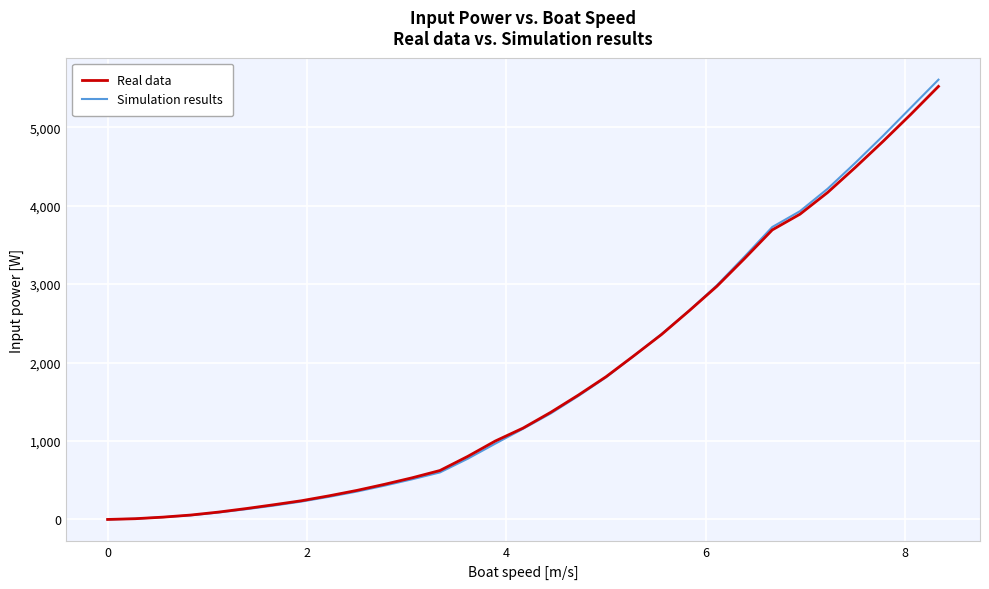

Which series has the largest range (max minus min)?

Simulation results